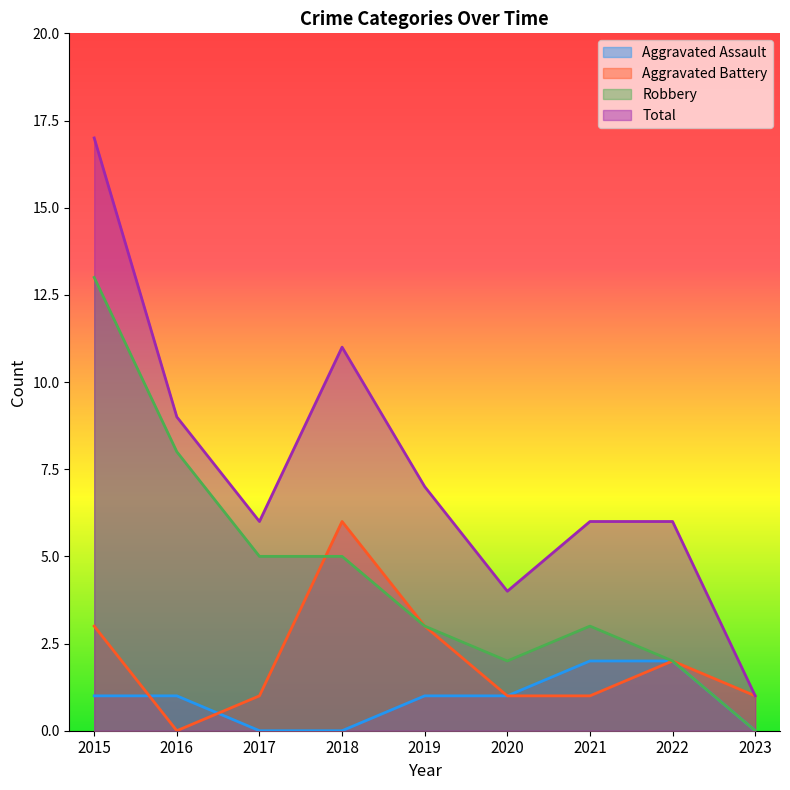

List the series in order of their peak value, highest first.

Total, Robbery, Aggravated Battery, Aggravated Assault